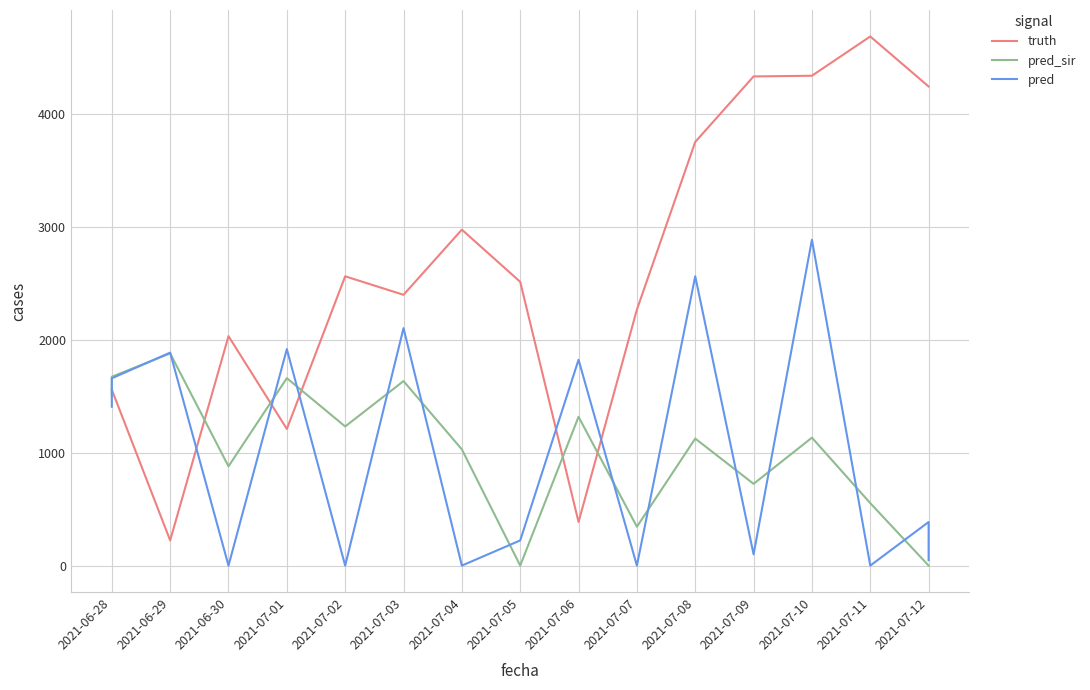

What are all the series names shown in the legend?

truth, pred_sir, pred